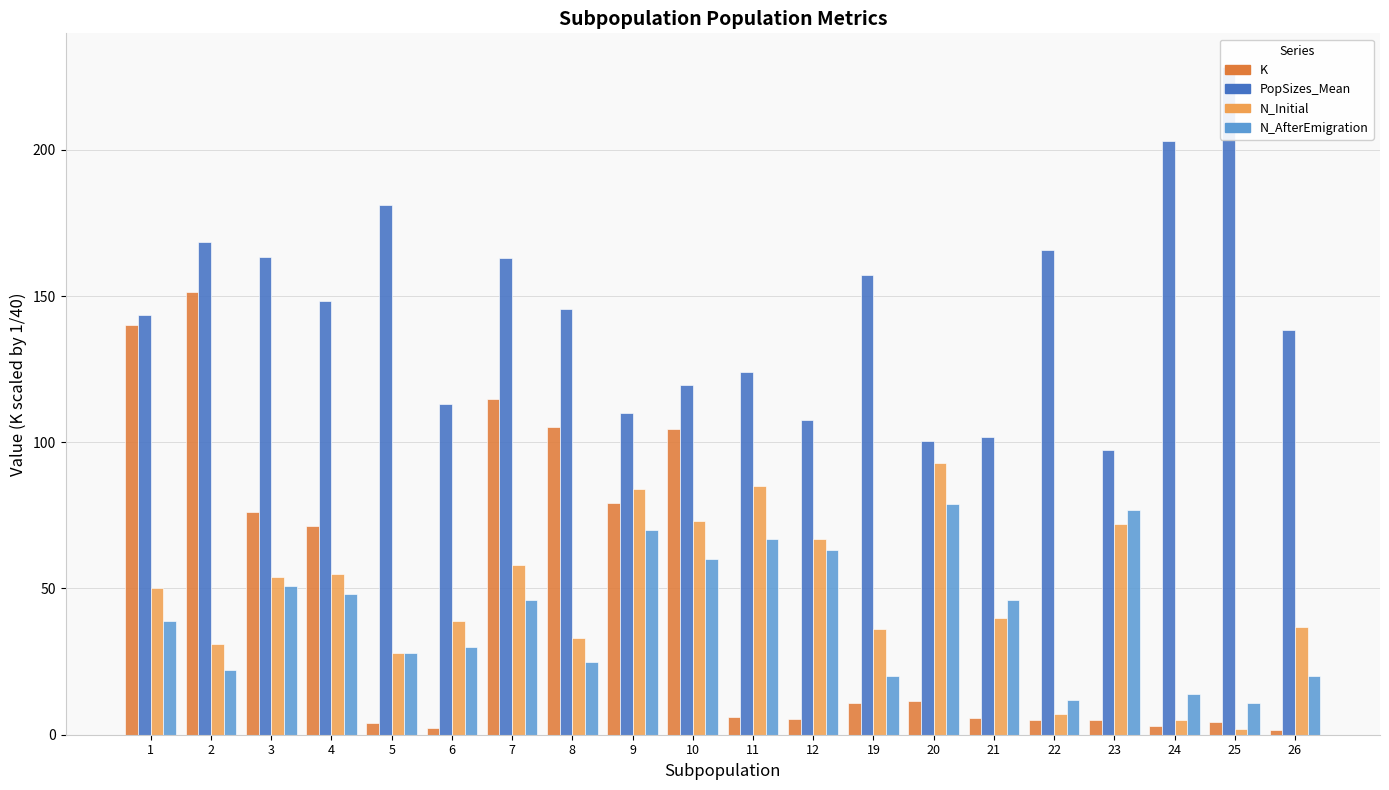

Rank the series at 24 from highest to lowest value.

PopSizes_Mean, N_AfterEmigration, N_Initial, K